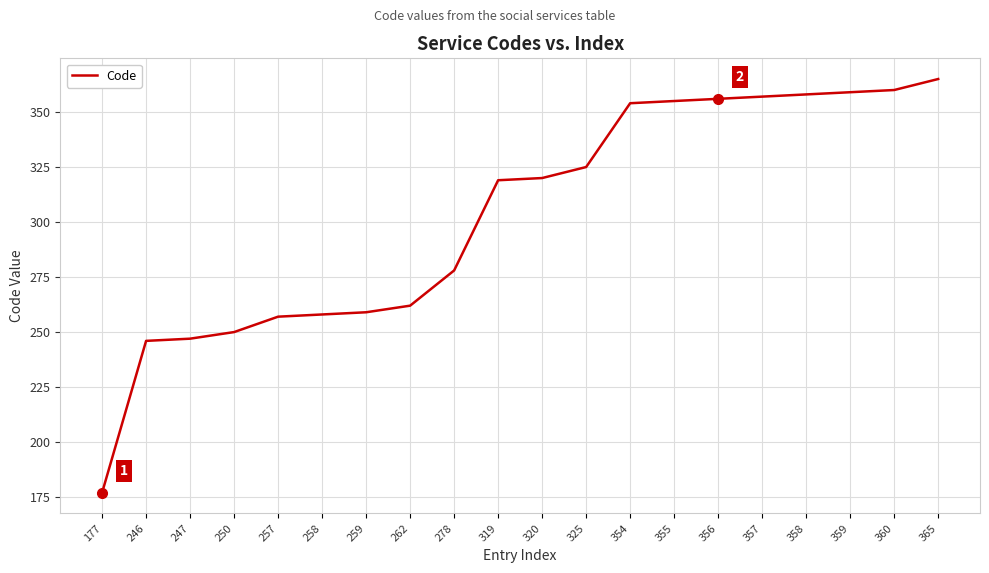

How many series are shown in this chart?

1